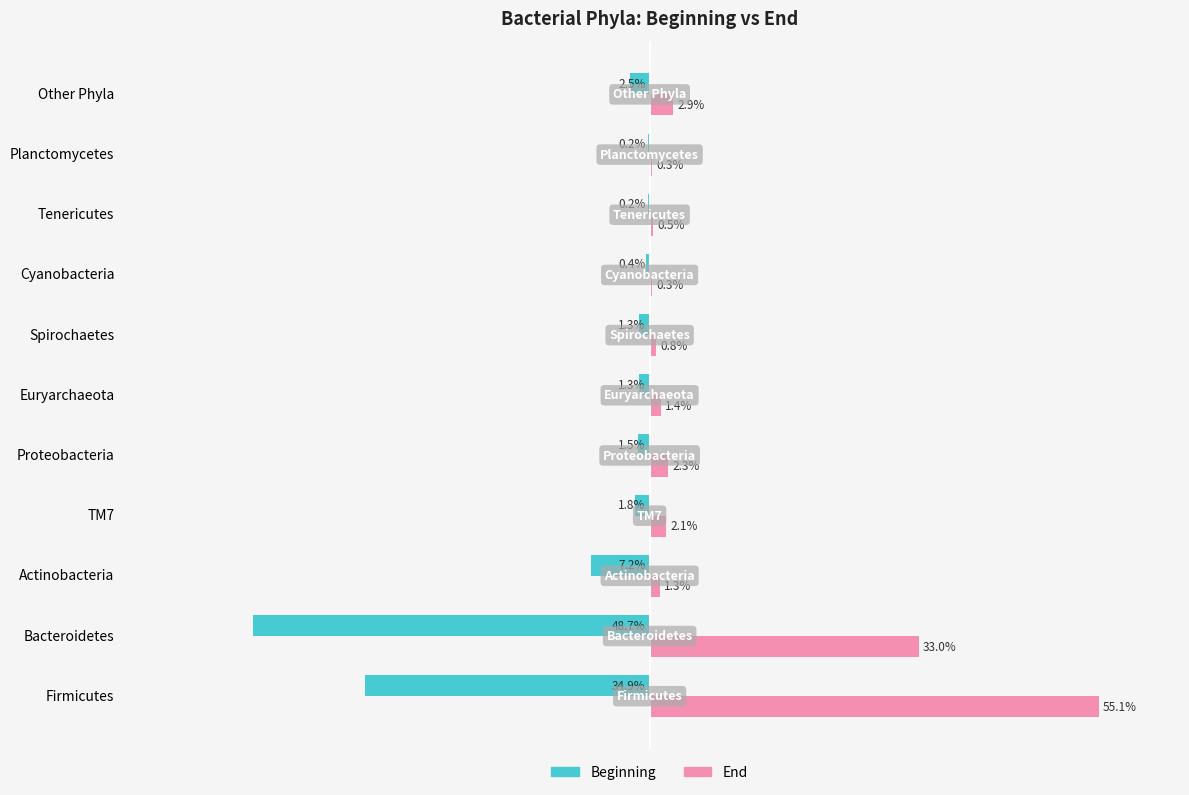

Which label corresponds to the largest value in the chart?

Firmicutes